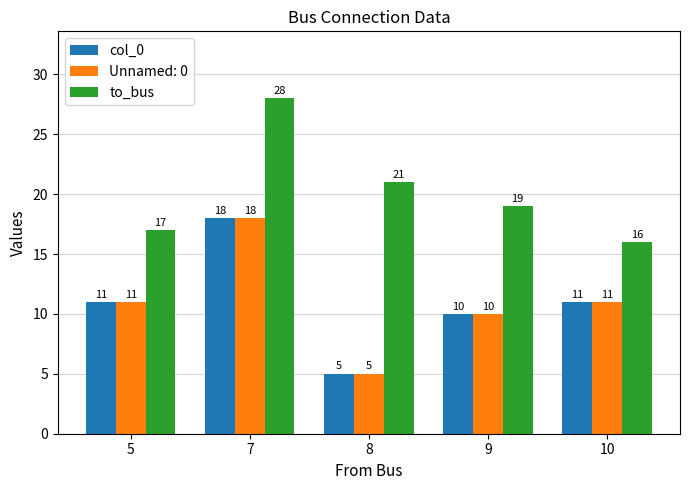

What are all the series names shown in the legend?

col_0, Unnamed: 0, to_bus